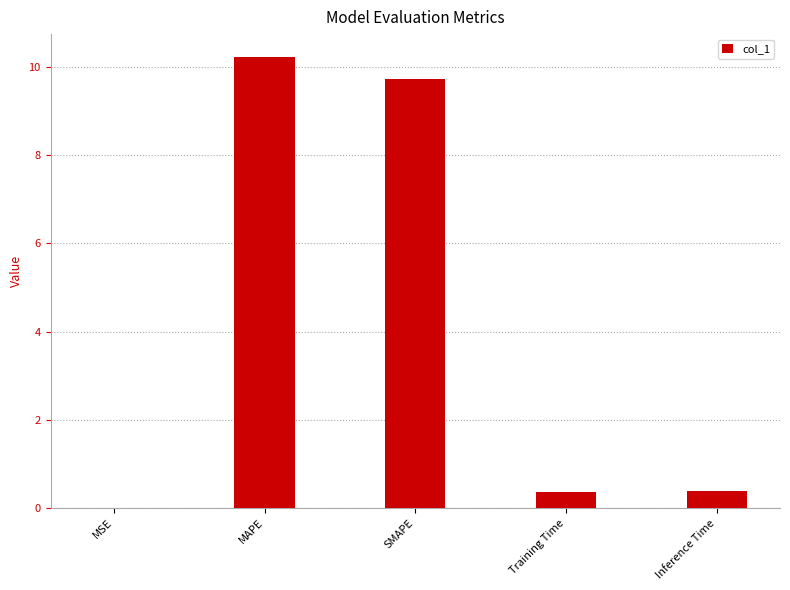

What is the sum of all values?

20.7